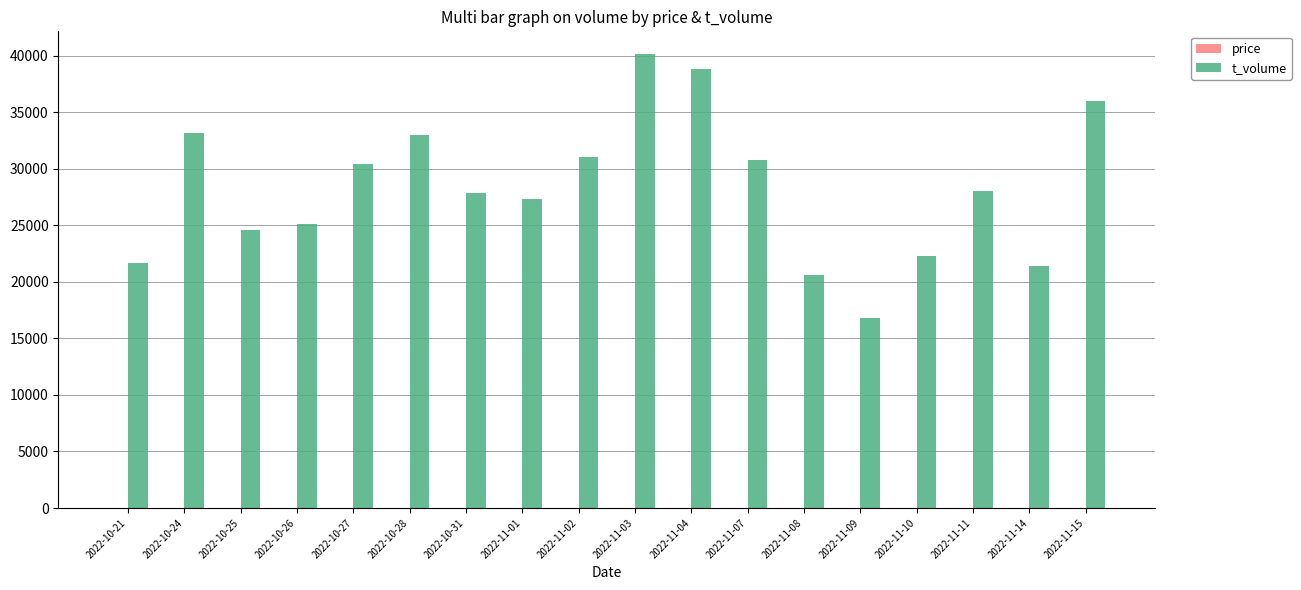

At which label does t_volume reach its peak?

2022-11-03